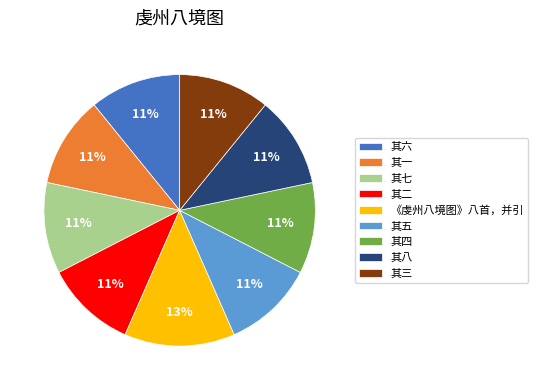

Is it true that 其五 is 11% of the pie?

True